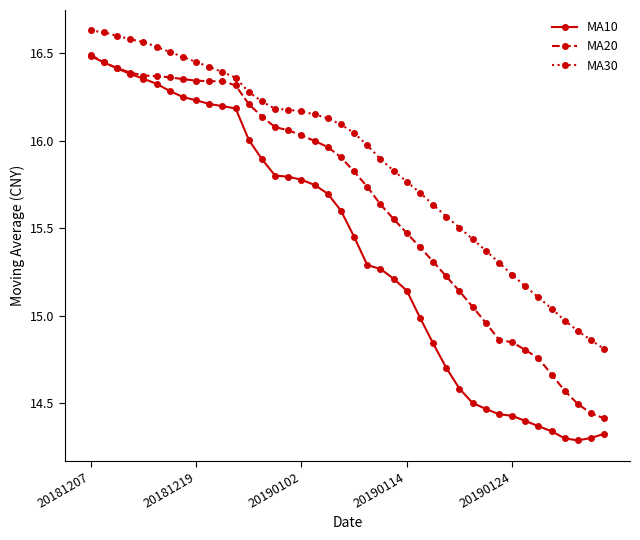

What is the difference between the second highest and minimum values in the MA30 series?

1.8